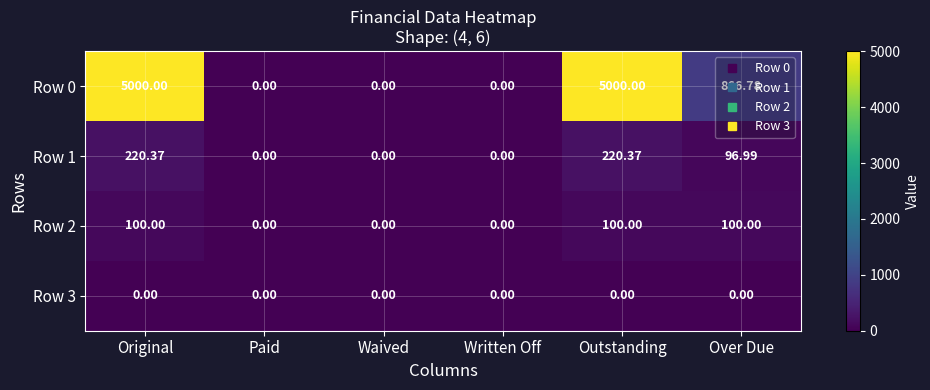

Count the number of data series in this chart.

4